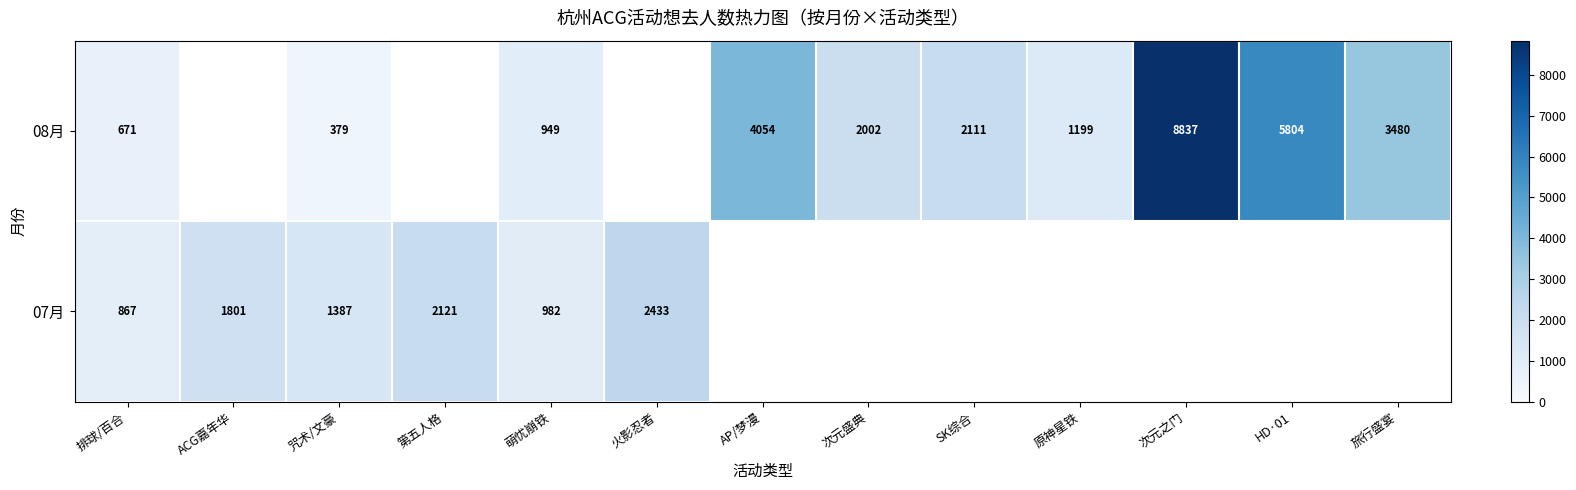

True or false: 07月 has a value of 867 at 排球/百合.

True